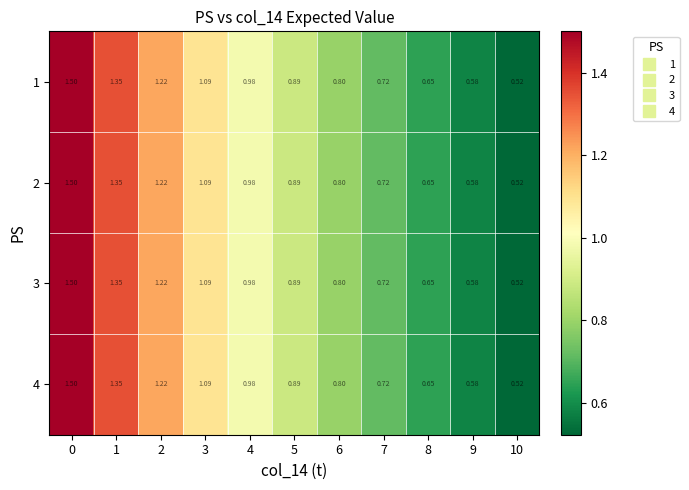

Is the value of 3 at 4 greater than the value of 1 at 3?

No